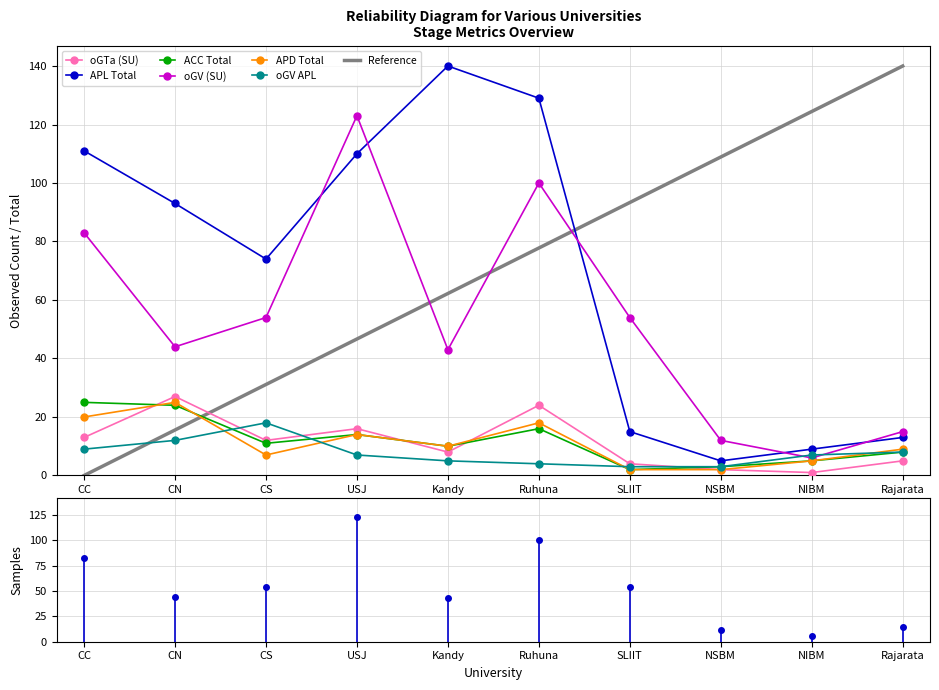

What are all the series names shown in the legend?

oGTa (SU), APL Total, ACC Total, oGV (SU), APD Total, oGV APL